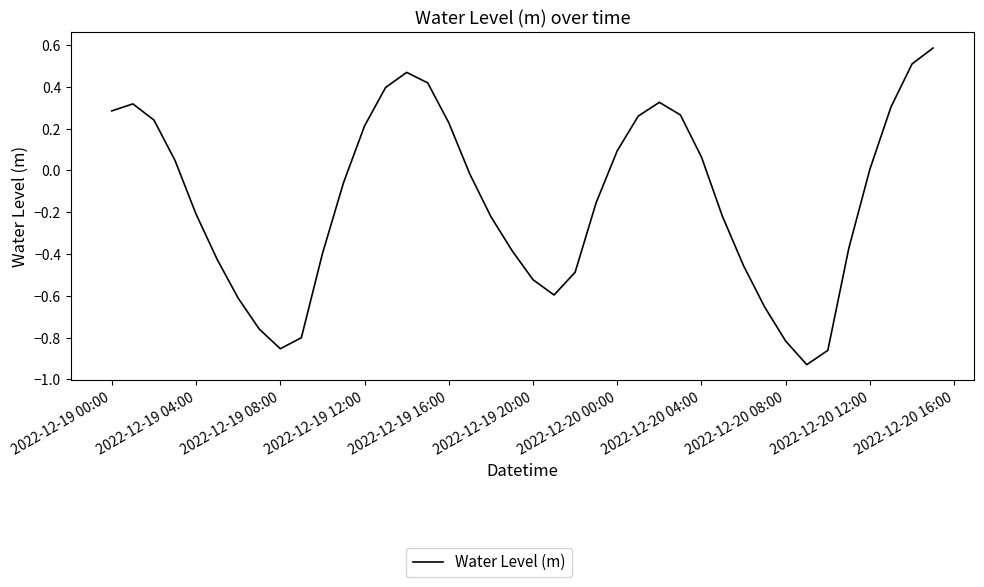

What is the difference between the maximum and minimum values?

1.5